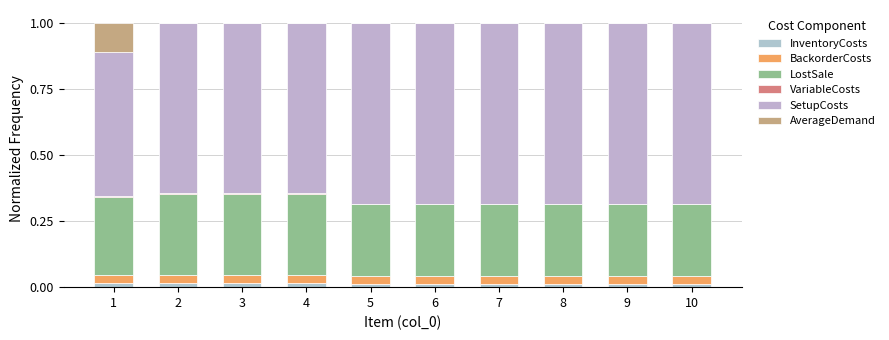

The InventoryCosts series shows 0.0 at 3. True or false?

True